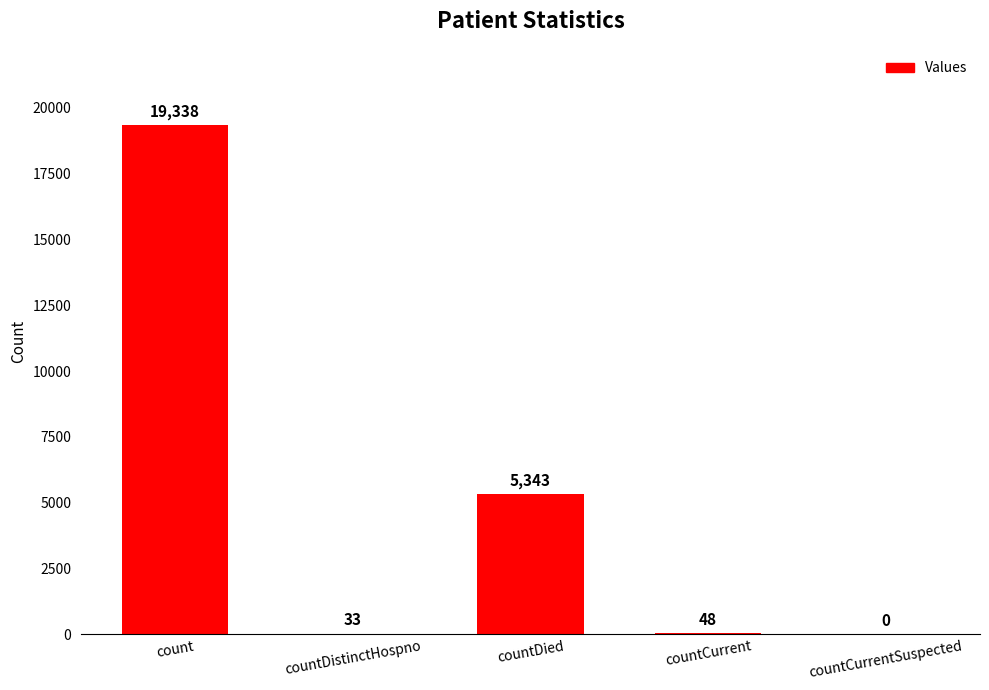

Where is the data nearest to the value 9669?

countDied